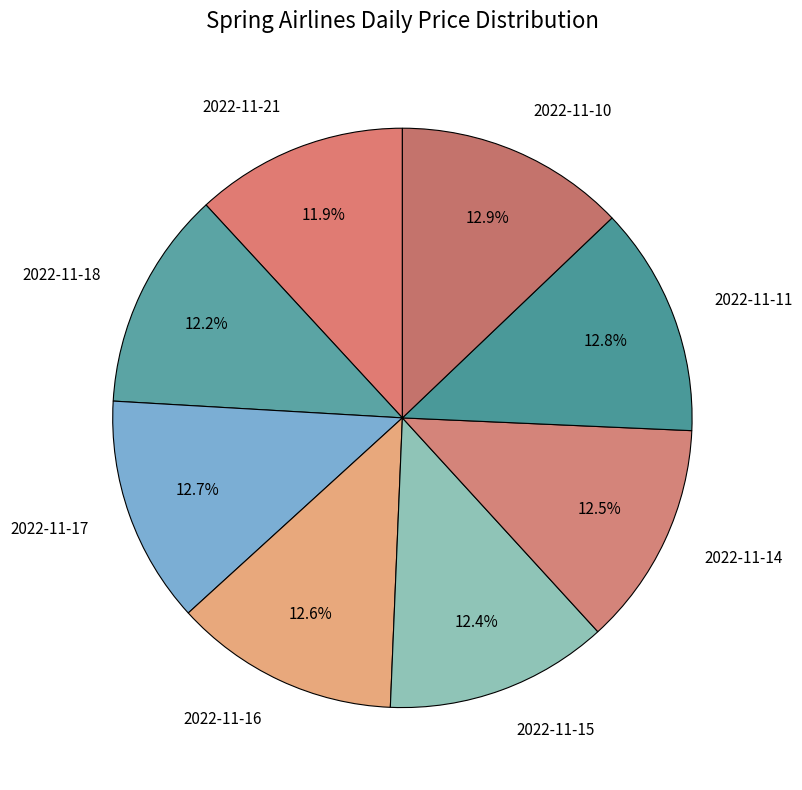

How many slices are in this pie chart?

8